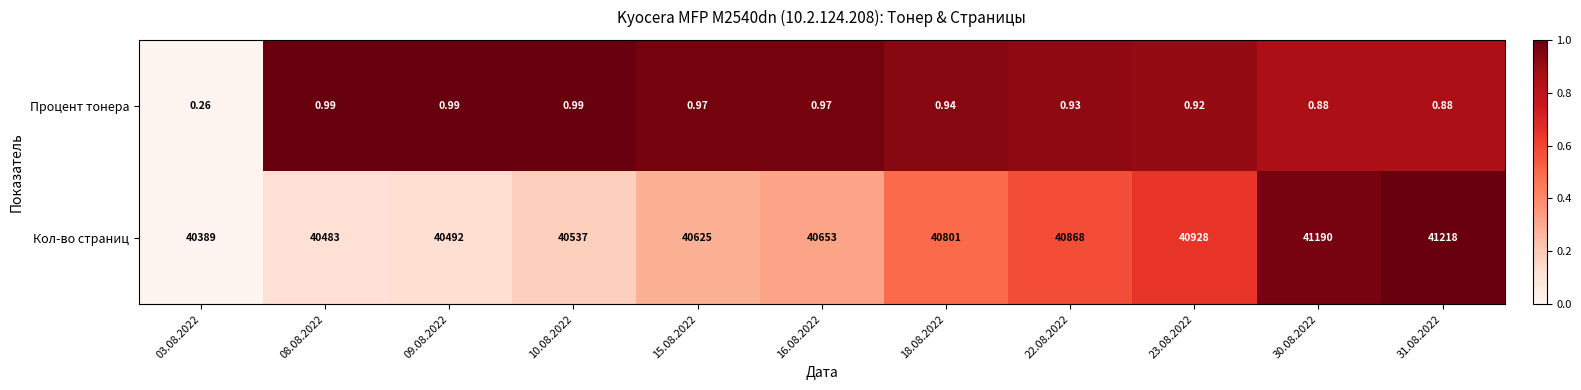

Between 30.08.2022 and 31.08.2022, which series saw the biggest shift?

Кол-во страниц